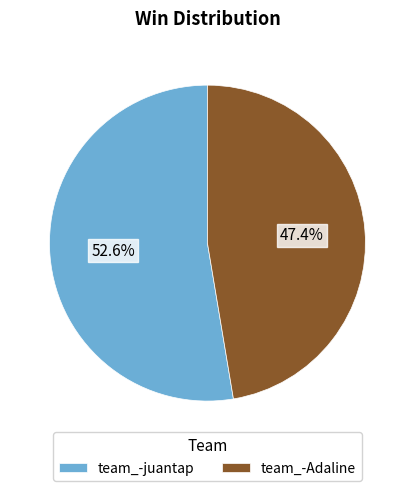

Combined, do team_-Adaline and team_-juantap account for over 50%?

Yes